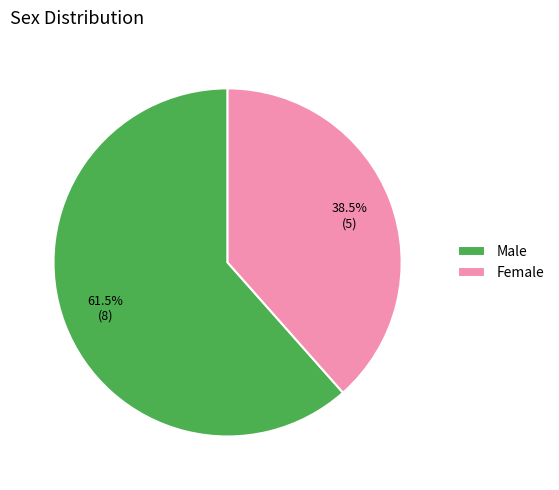

Approximately how many times larger is the value at Female compared to Male?

0.6